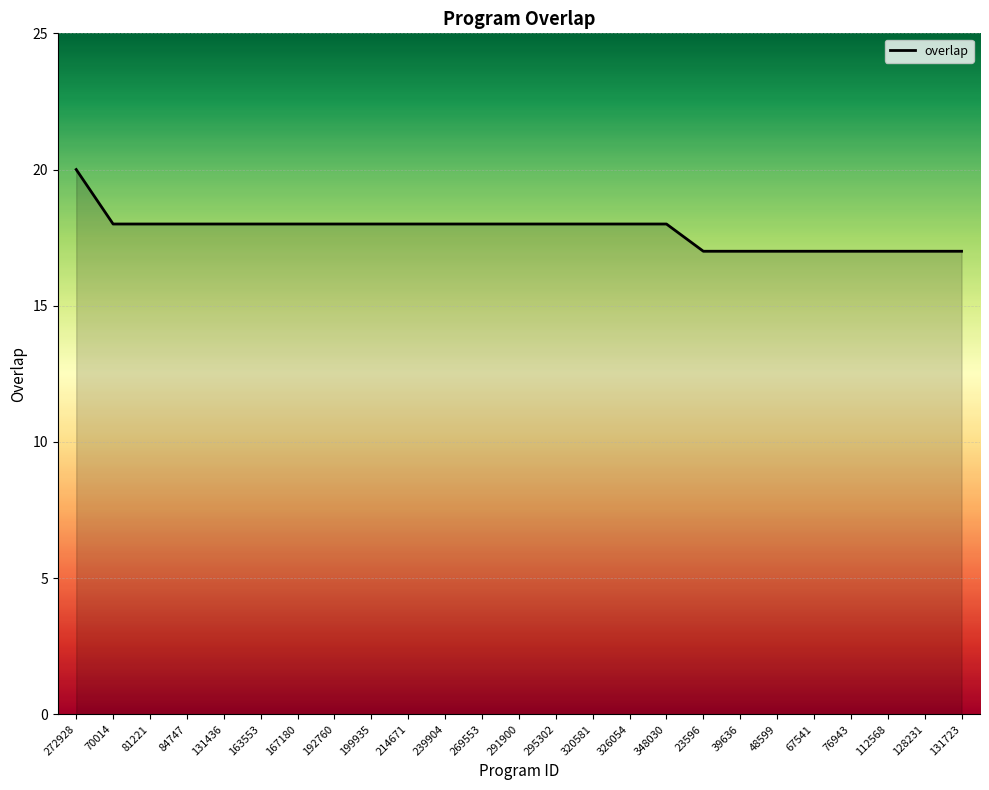

What position from the right is 214671?

16